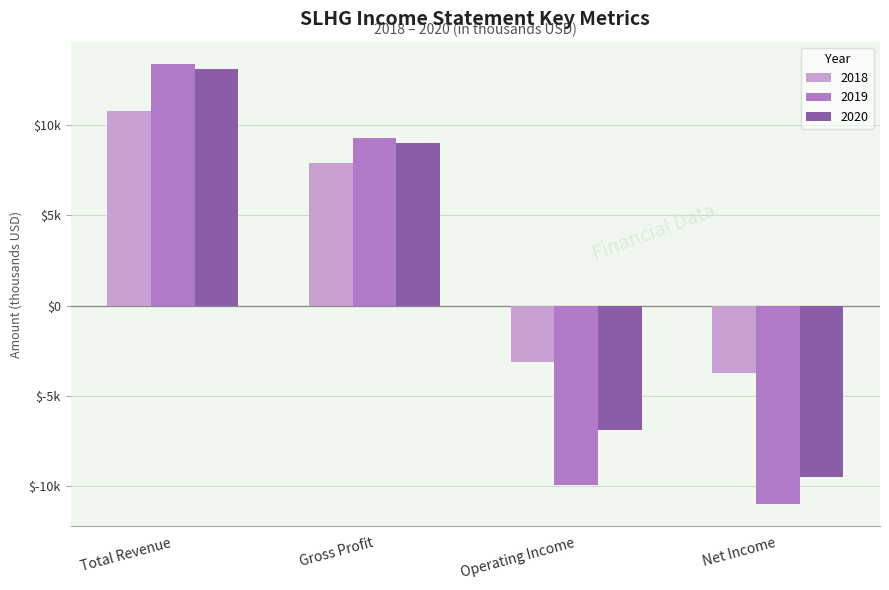

Where does the 2019 series first go above 9300?

Total Revenue